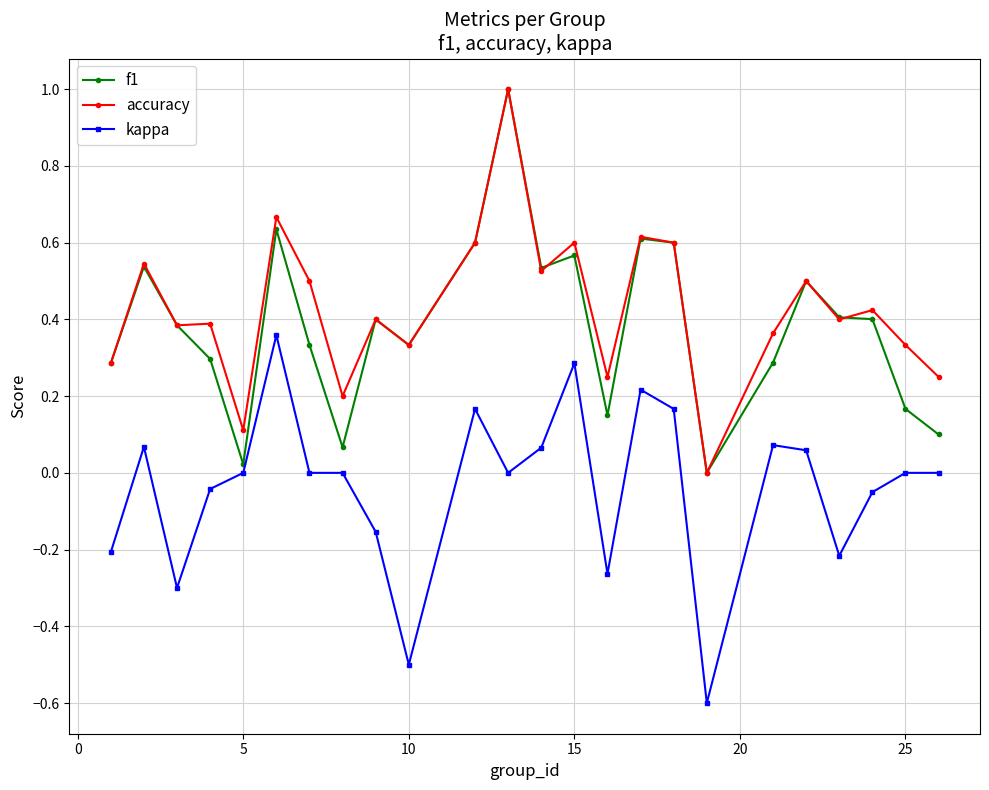

True or false: accuracy and kappa intersect in this chart.

False